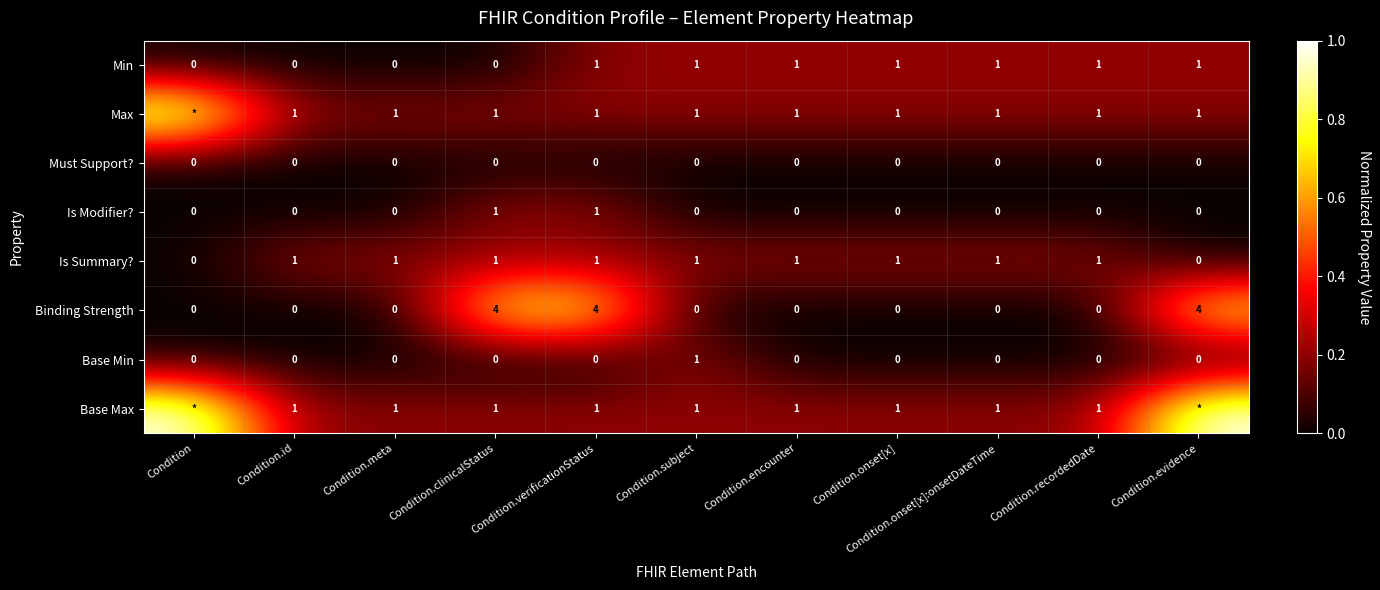

What is the difference between the highest and lowest values at Condition.id?

1.0